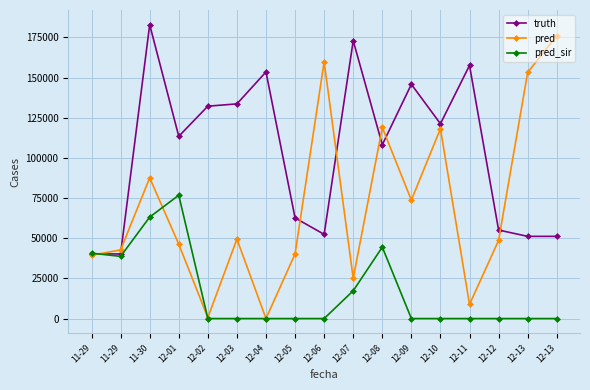

At how many categories does at least one series exceed 27073?

17